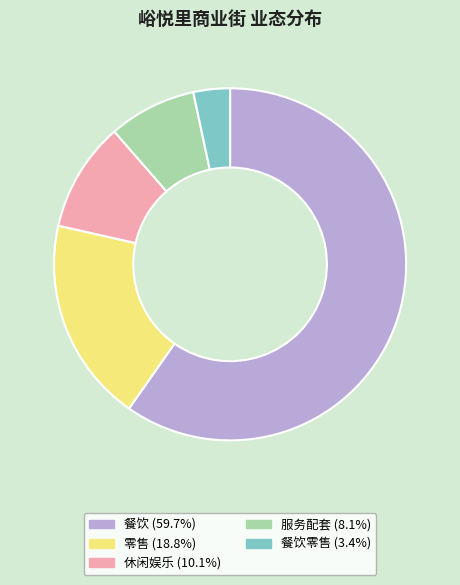

Does any single category account for the majority?

Yes